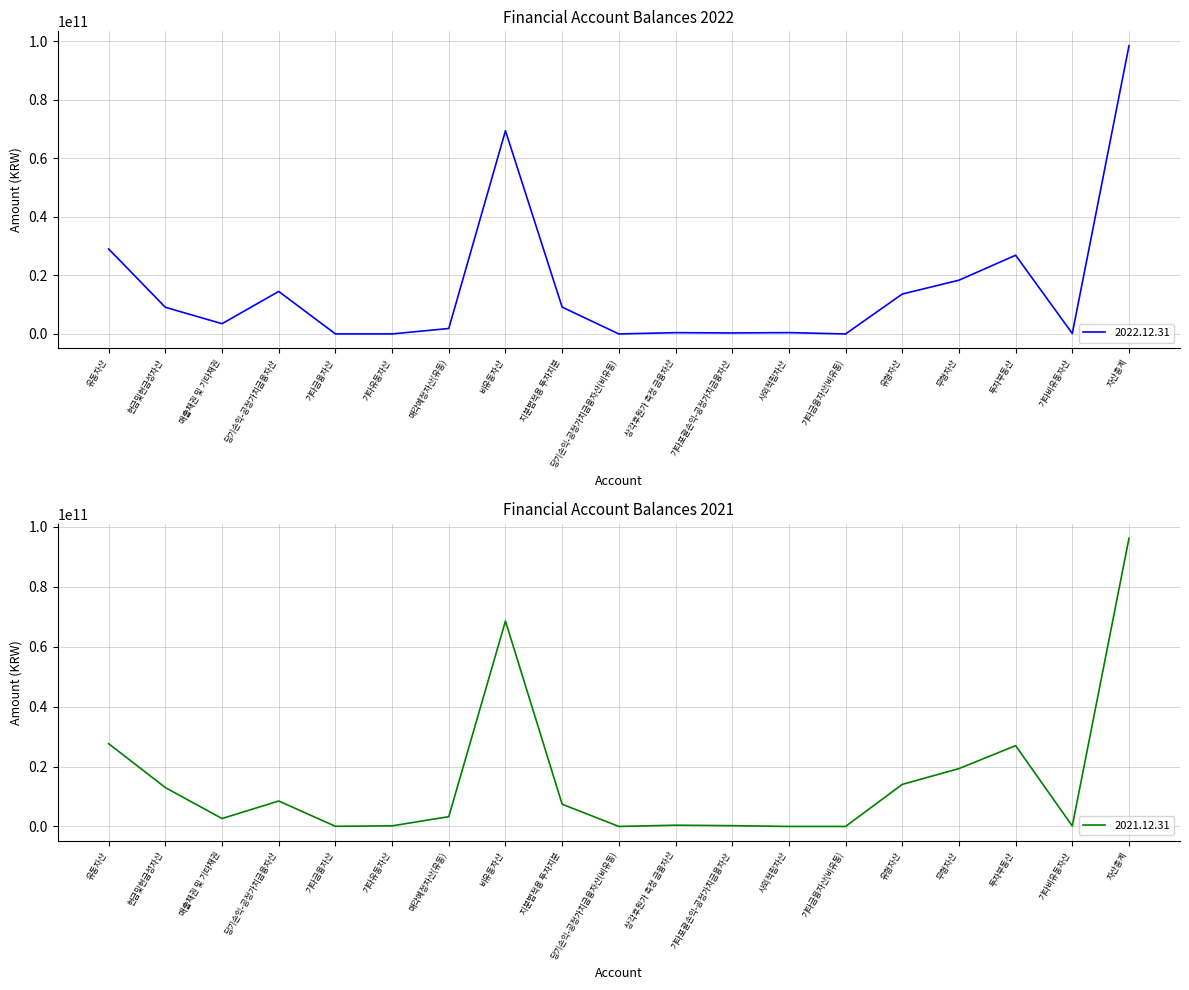

List the series in order of their peak value, lowest first.

2021.12.31, 2022.12.31